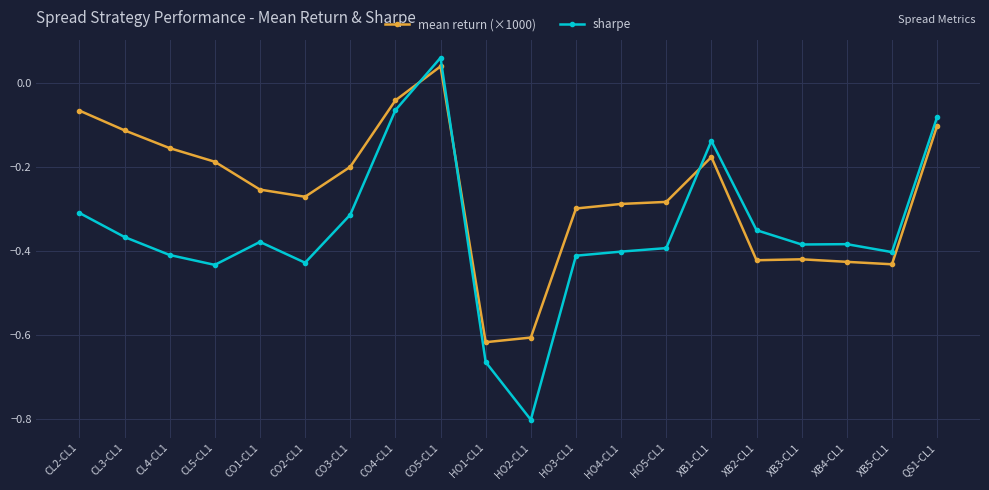

What position from the right is CO4-CL1?

13